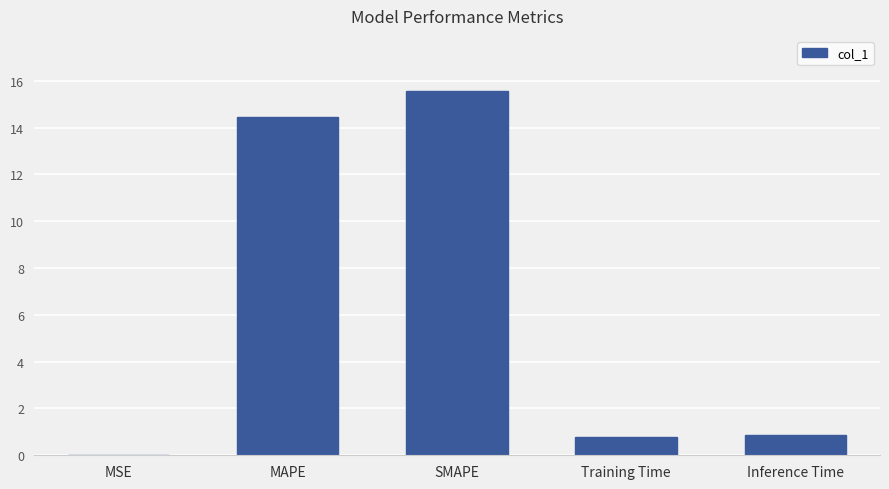

What is the change in value from MSE to SMAPE?

+15.6